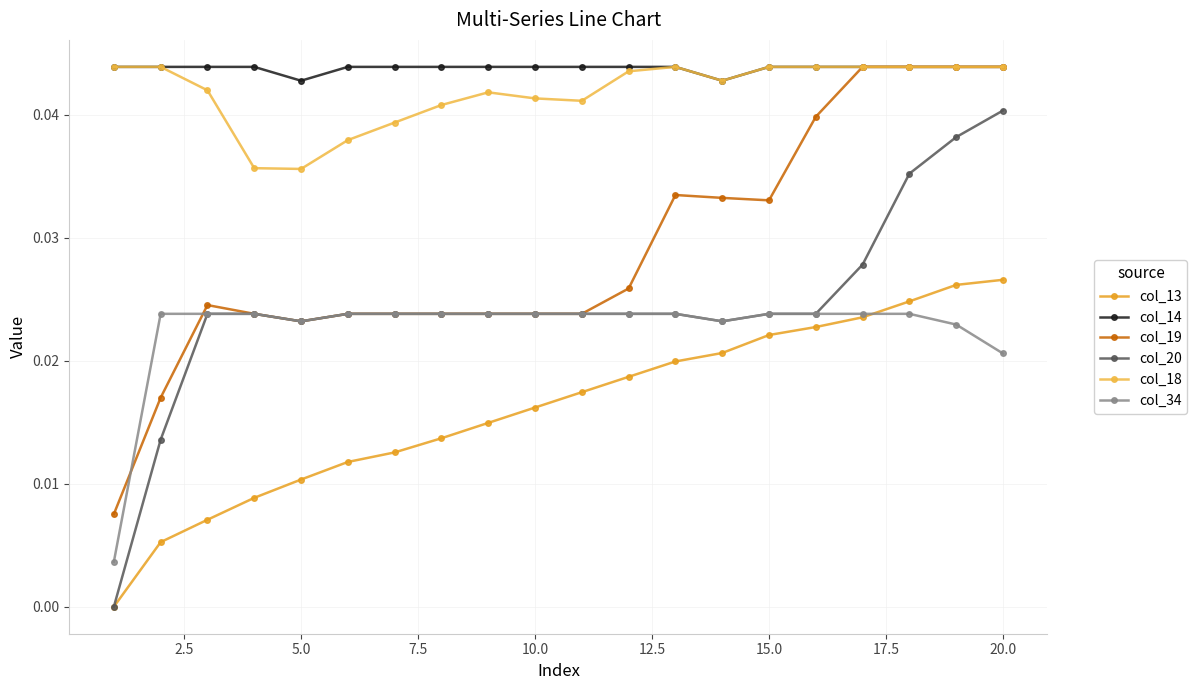

What are all the series names shown in the legend?

col_13, col_14, col_19, col_20, col_18, col_34